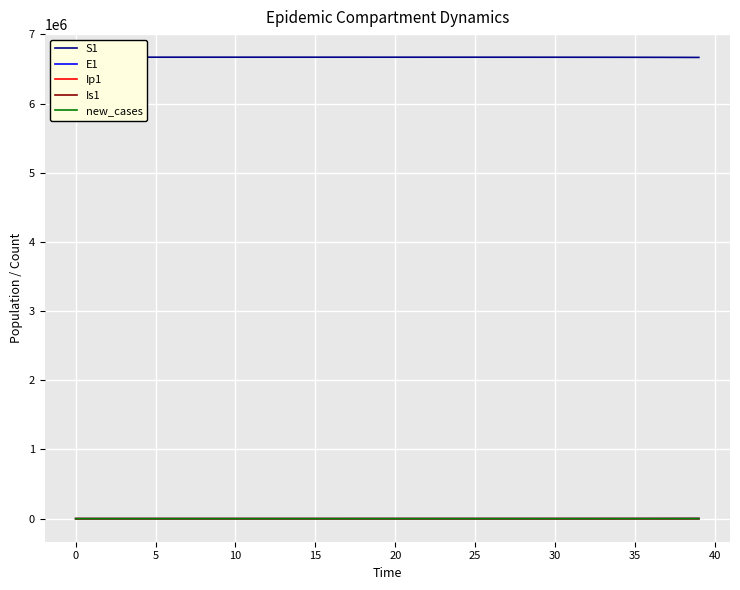

What is the difference between the highest and lowest values at 14?

6671063.7